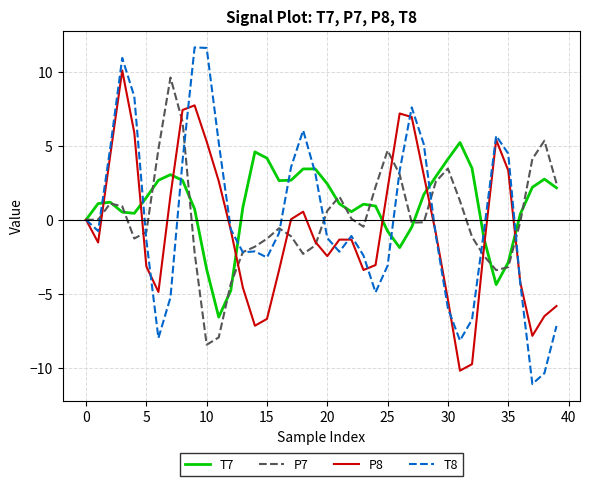

Which series has the largest range (max minus min)?

T8